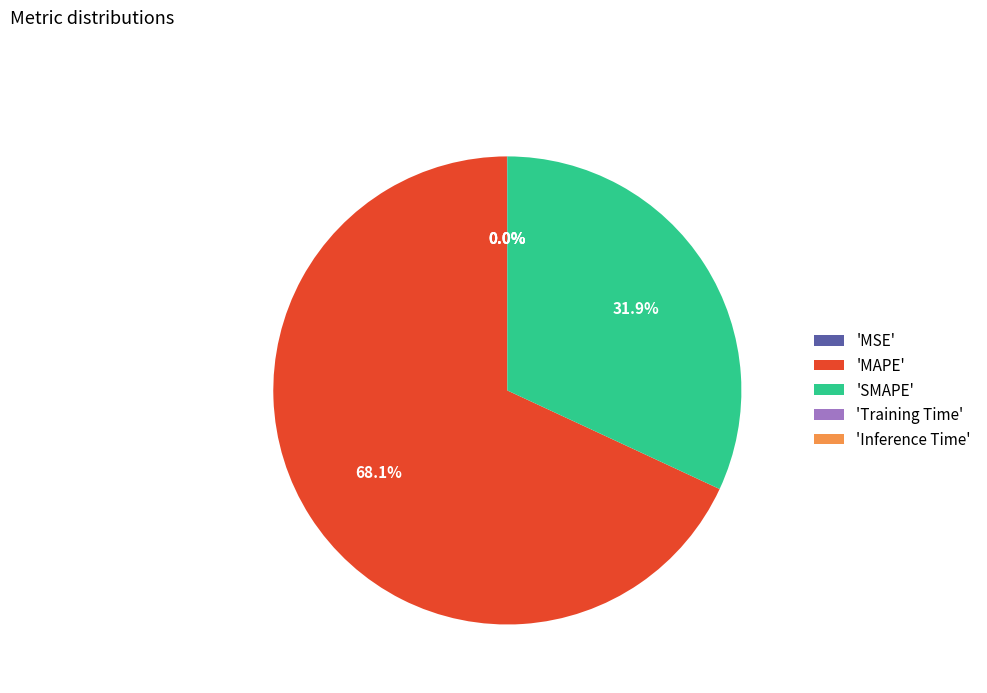

What percentage is NOT represented by 'MAPE'?

31.9%